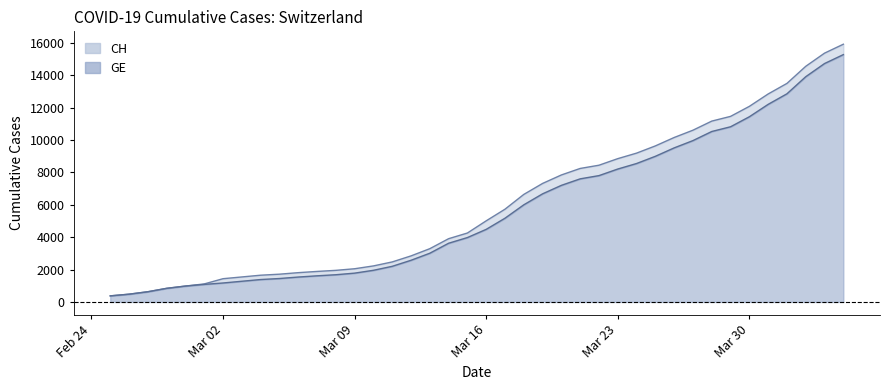

What is the sum of the GE values at 2020-03-10 and 2020-03-25?

10955